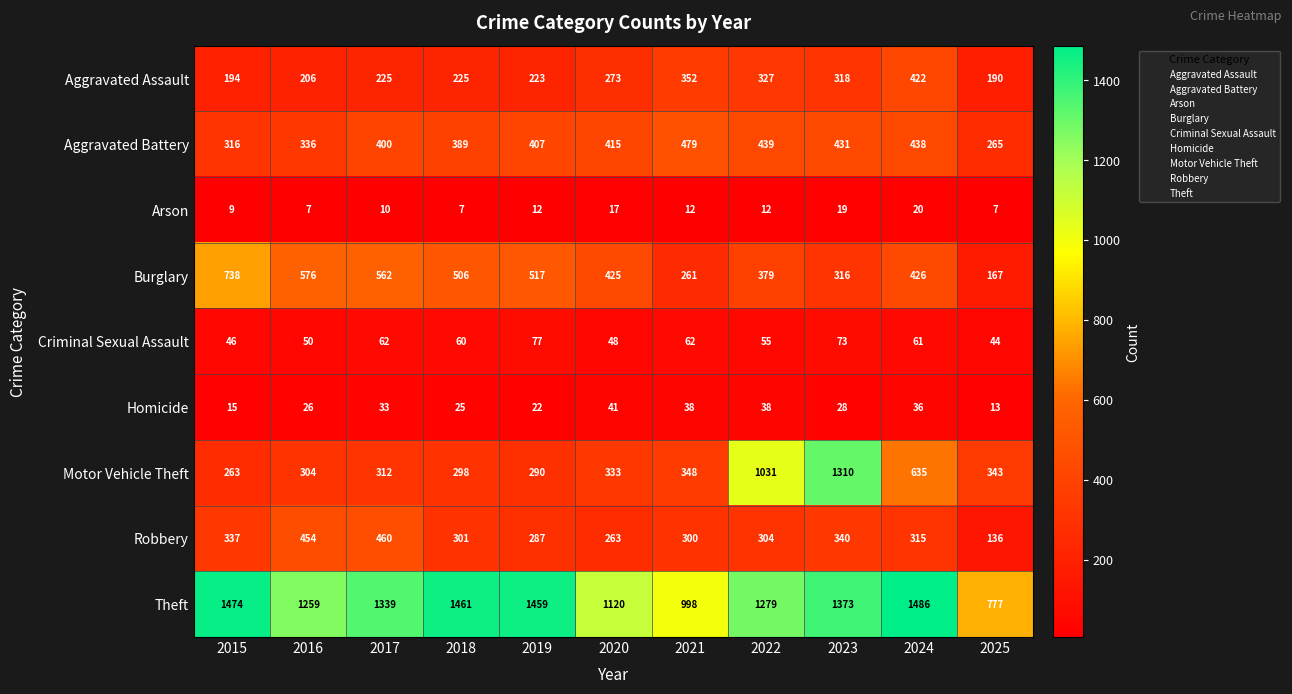

Which category has the lowest value in the Burglary series?

2025